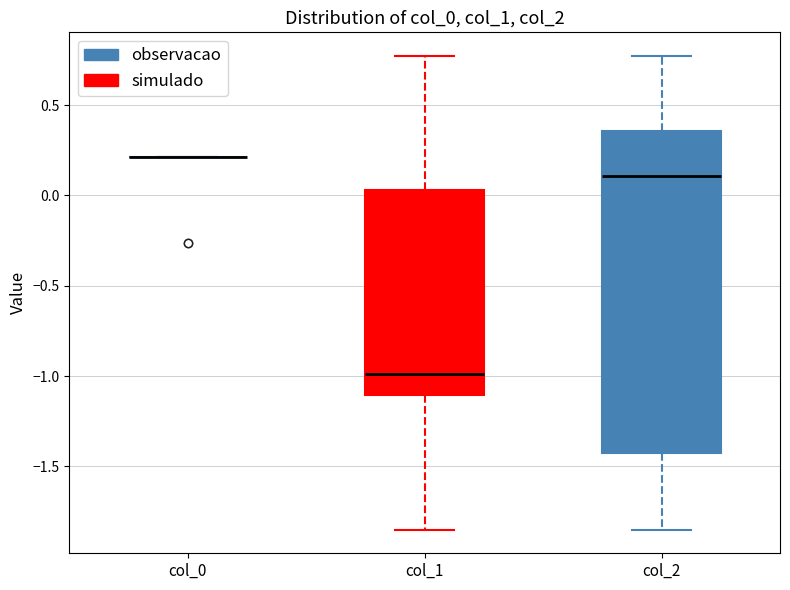

Reading left to right, read every box against the y-axis: the position of its median line, the range the box covers, and the ends of its whiskers. The values are not printed on the chart, so give them approximately, as read against the axis.

col_0: box collapsed to a line at 0.20, whiskers 0.20 to 0.20
col_1: median -1.00, box -1.10 to 0.05, whiskers -1.85 to 0.75
col_2: median 0.10, box -1.45 to 0.35, whiskers -1.85 to 0.75